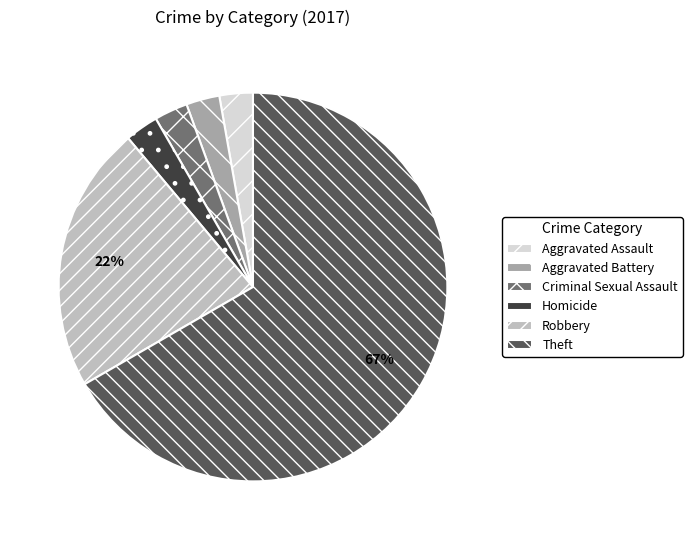

To the nearest percent, what is the combined percentage of Aggravated Battery and Theft?

69%